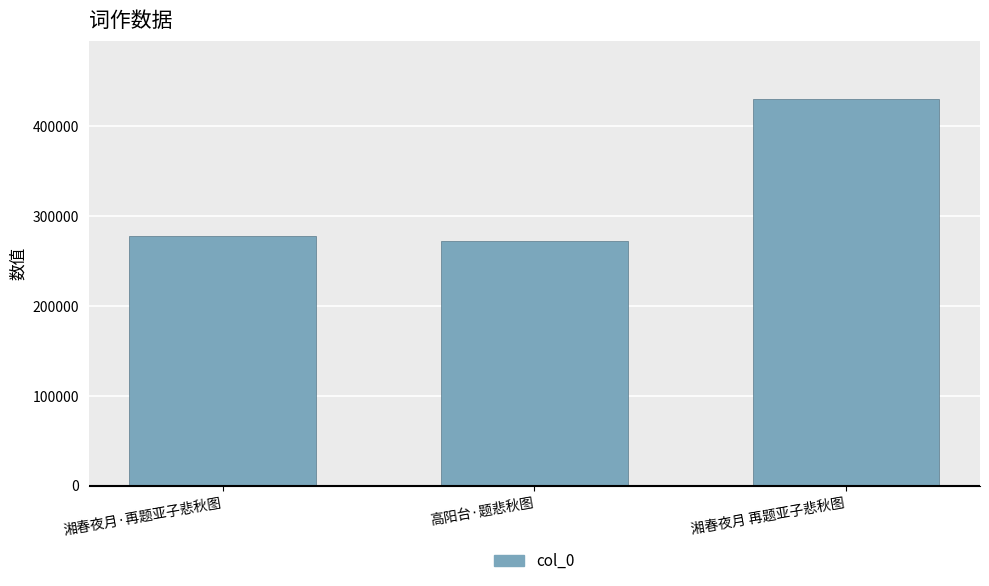

Which category has the highest value across all series?

湘春夜月 再题亚子悲秋图